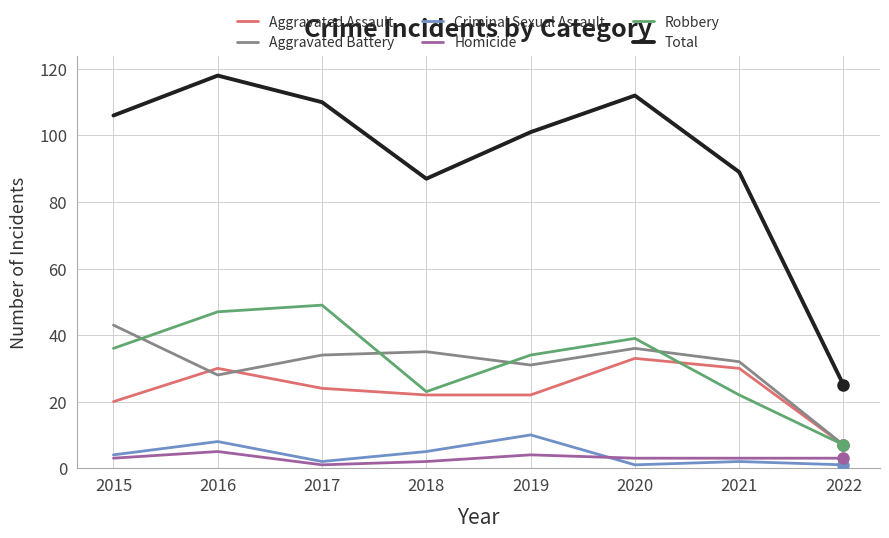

The Robbery series shows 13 at 2021. True or false?

False